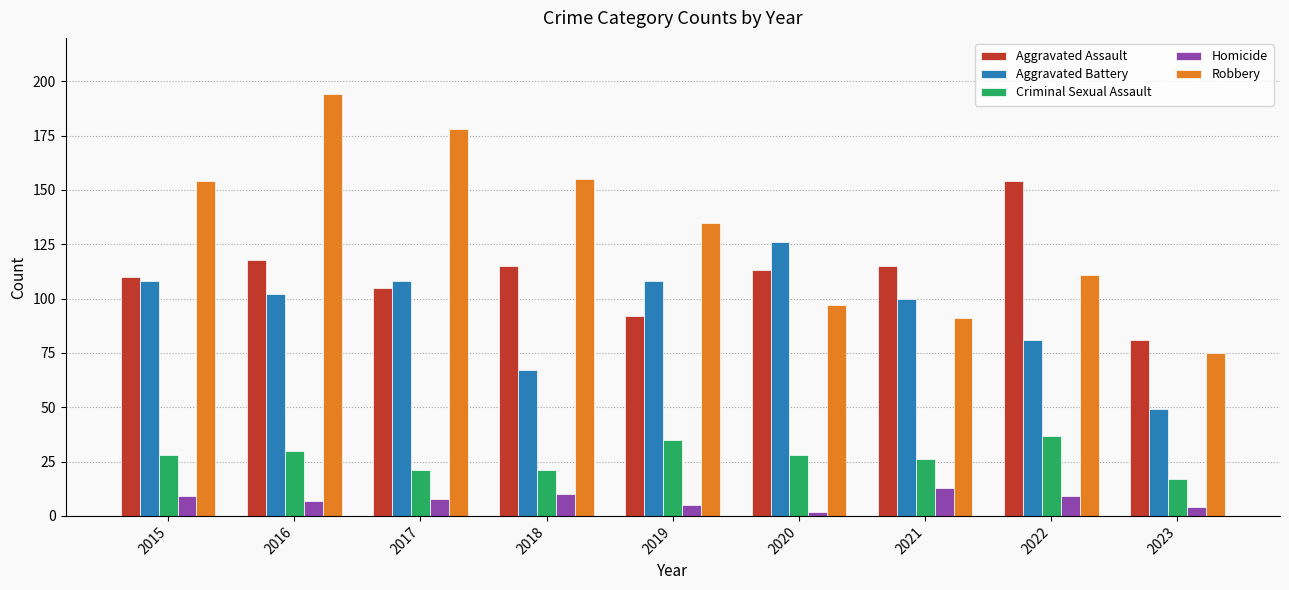

Rank the series by their maximum value, from highest to lowest.

Robbery, Aggravated Assault, Aggravated Battery, Criminal Sexual Assault, Homicide